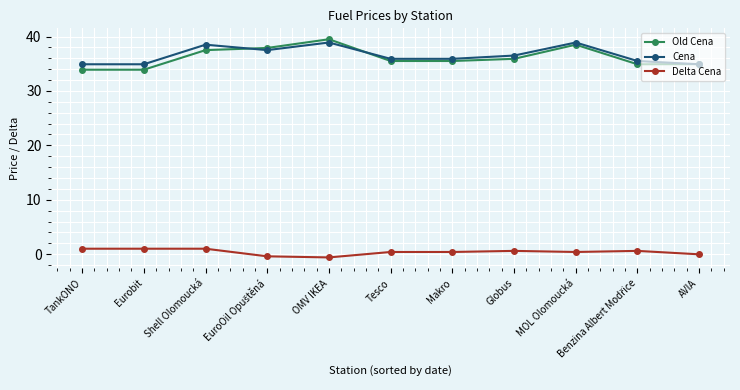

Which series changed the most between OMV IKEA and AVIA?

Old Cena